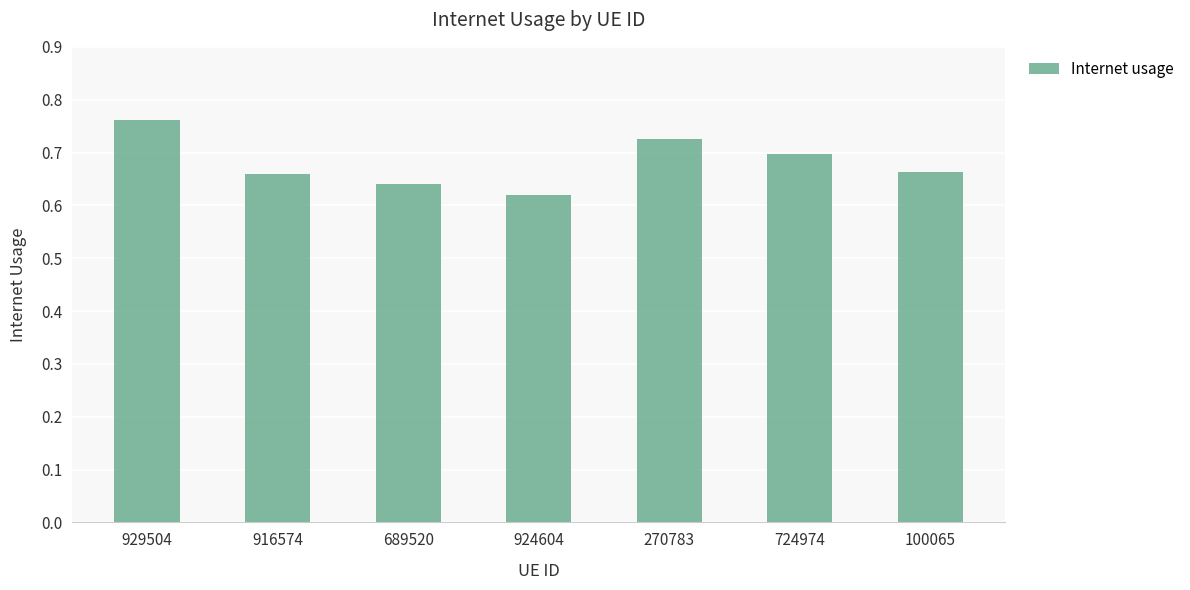

What is the sum of all values?

4.8